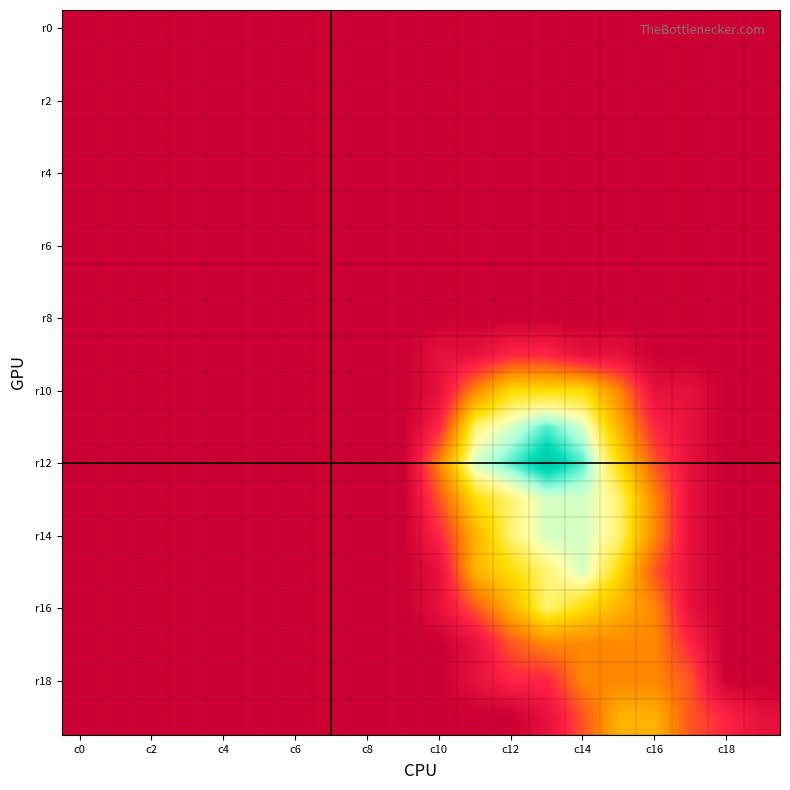

Which series has the largest total across all categories?

r12